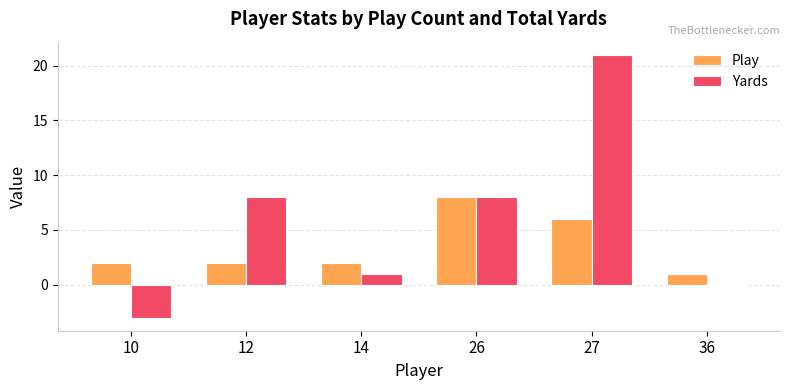

The value of Yards at 36 is 0. True or false?

True